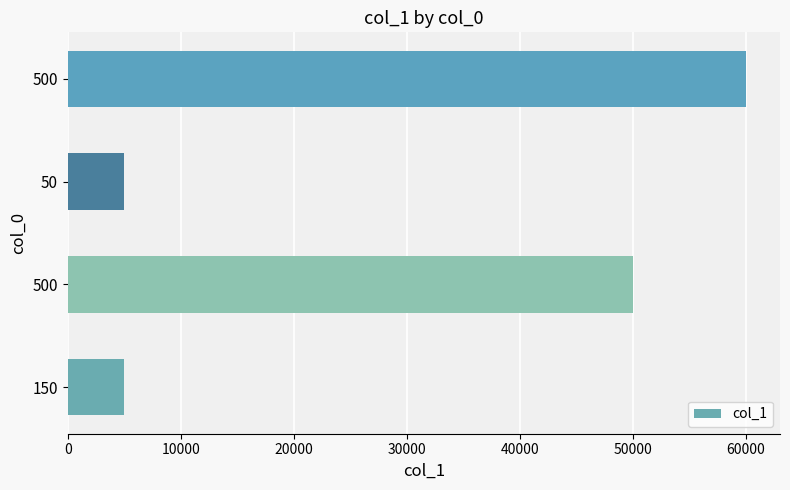

How many values are below 50000?

2